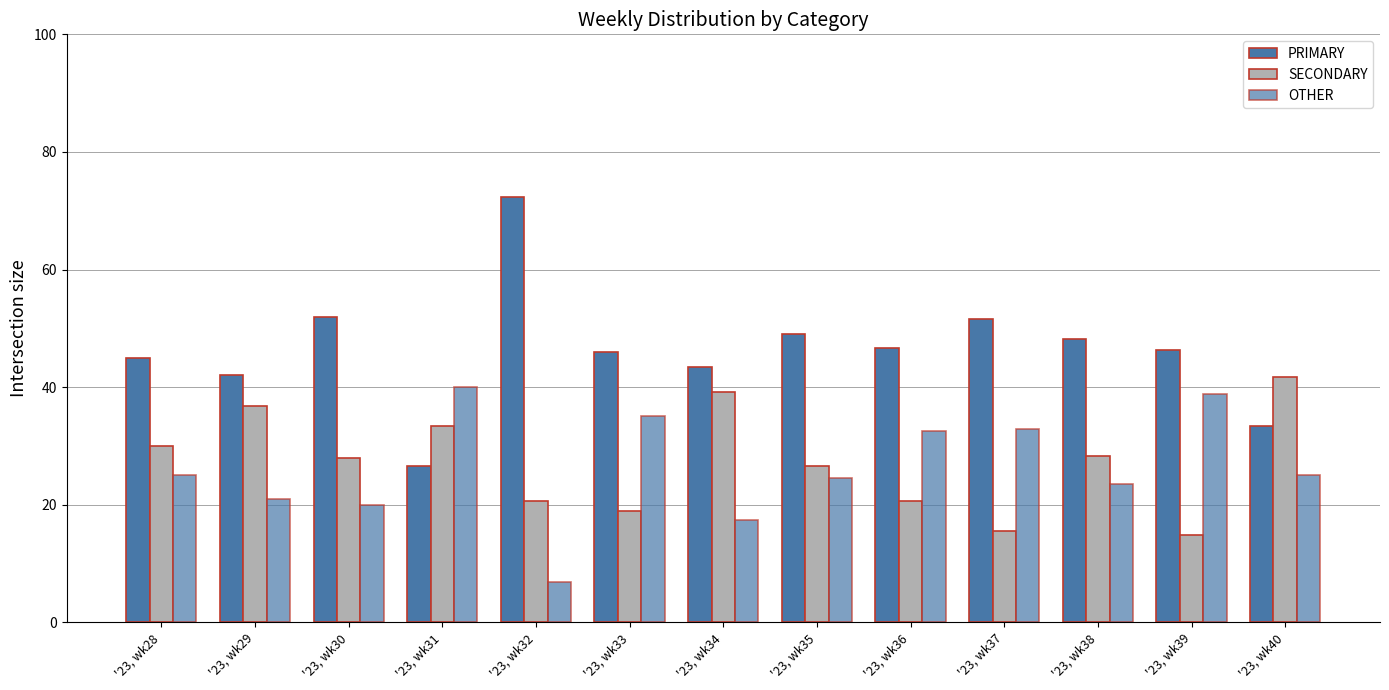

How many bars are there in total?

39